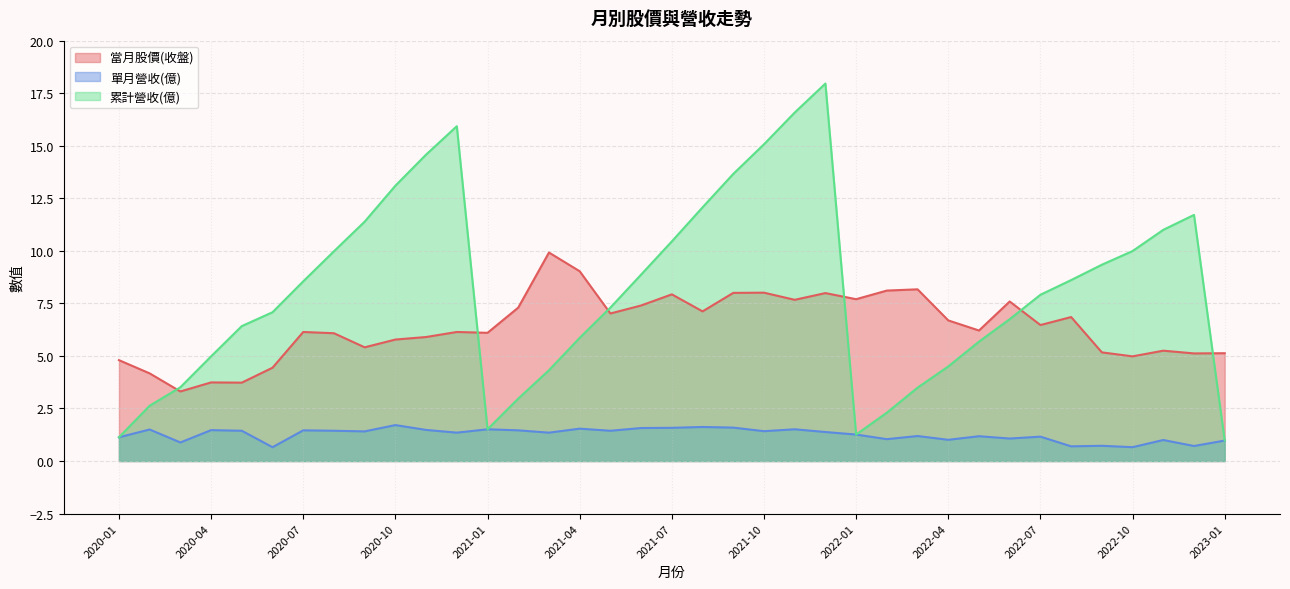

Is it true that 當月股價(收盤) equals 6.1 at 2020-12?

True